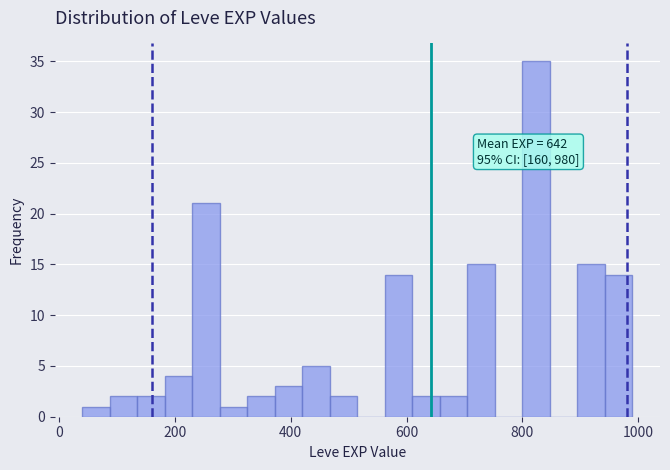

Around what value on the x-axis is the tallest bar? Give the approximate position of its centre, as read against the axis.

820